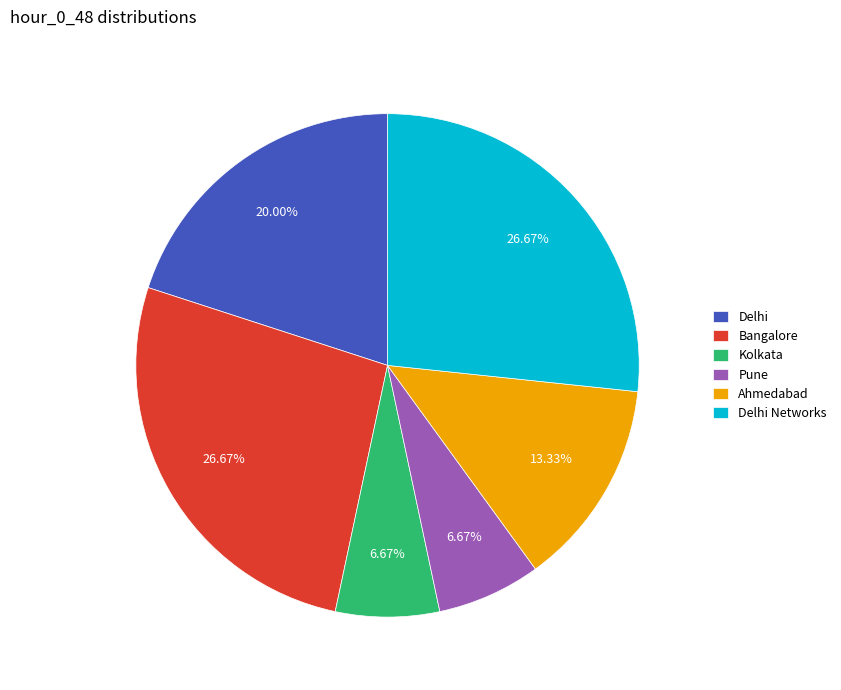

Count the number of slices in the pie.

6